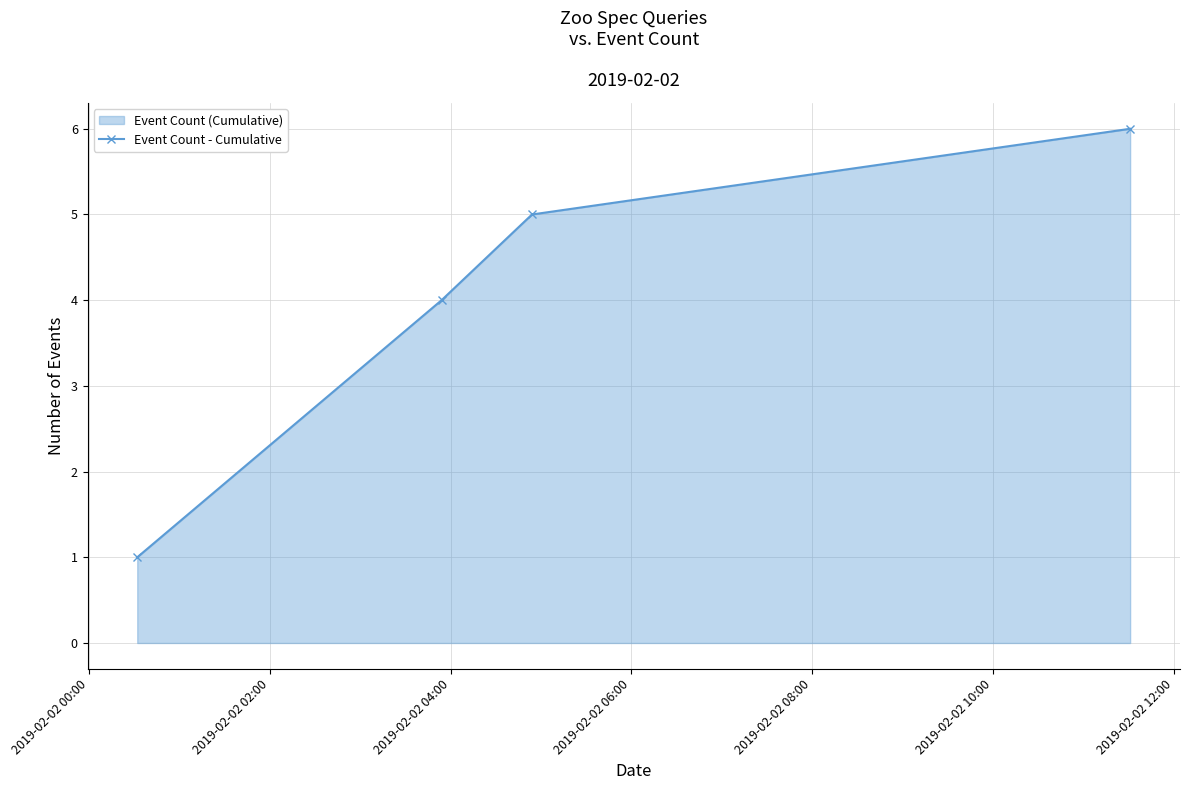

Reading right to left, what are all the values shown in this chart?

6	5	4	1